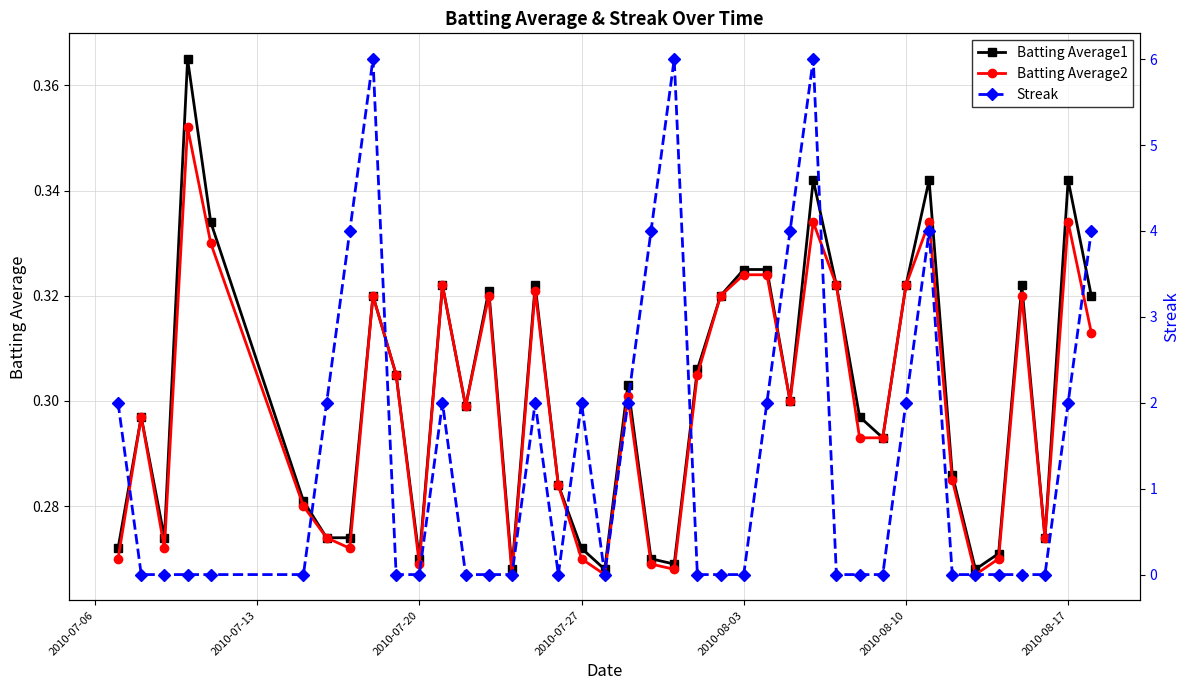

True or false: Batting Average2 has more than 1 interior local peaks.

True